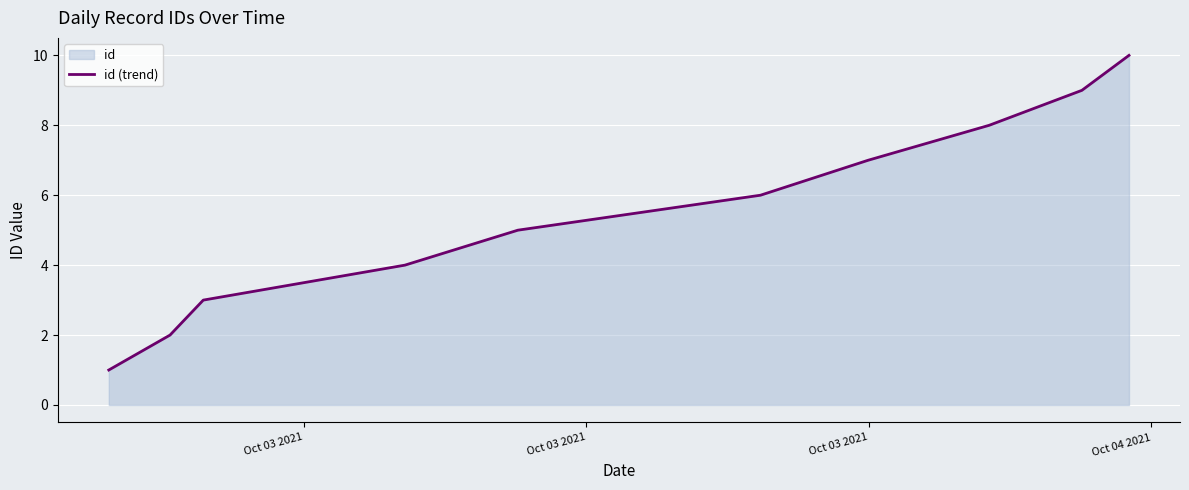

What is the maximum value shown in the chart?

10